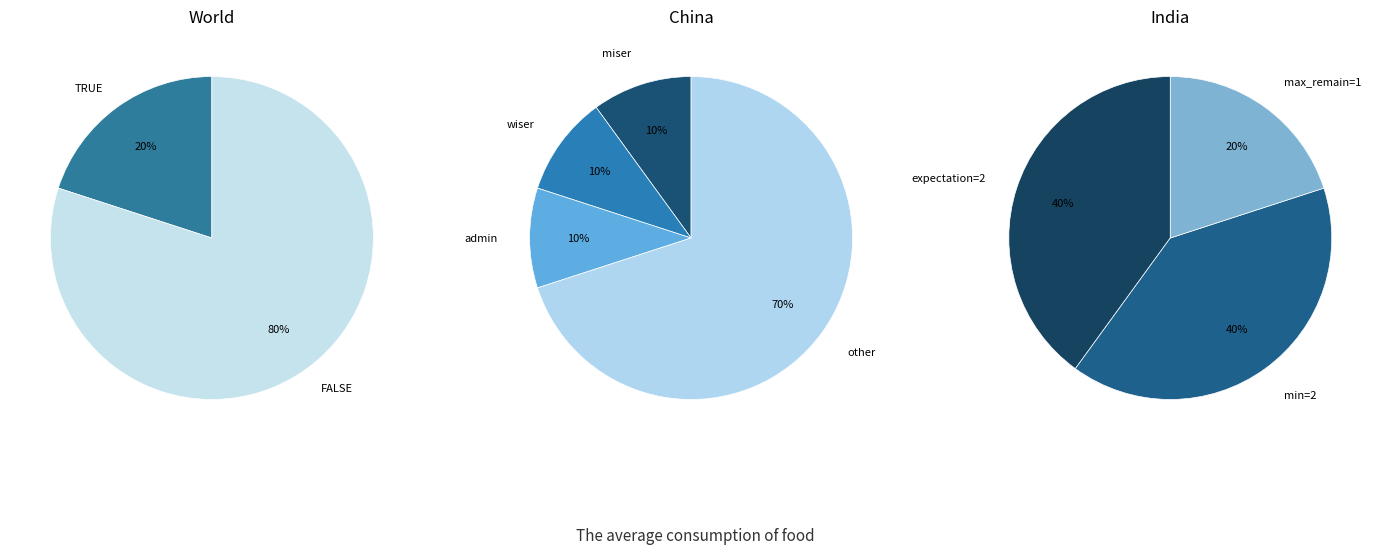

True or false: TRUE accounts for 20% of the total.

True